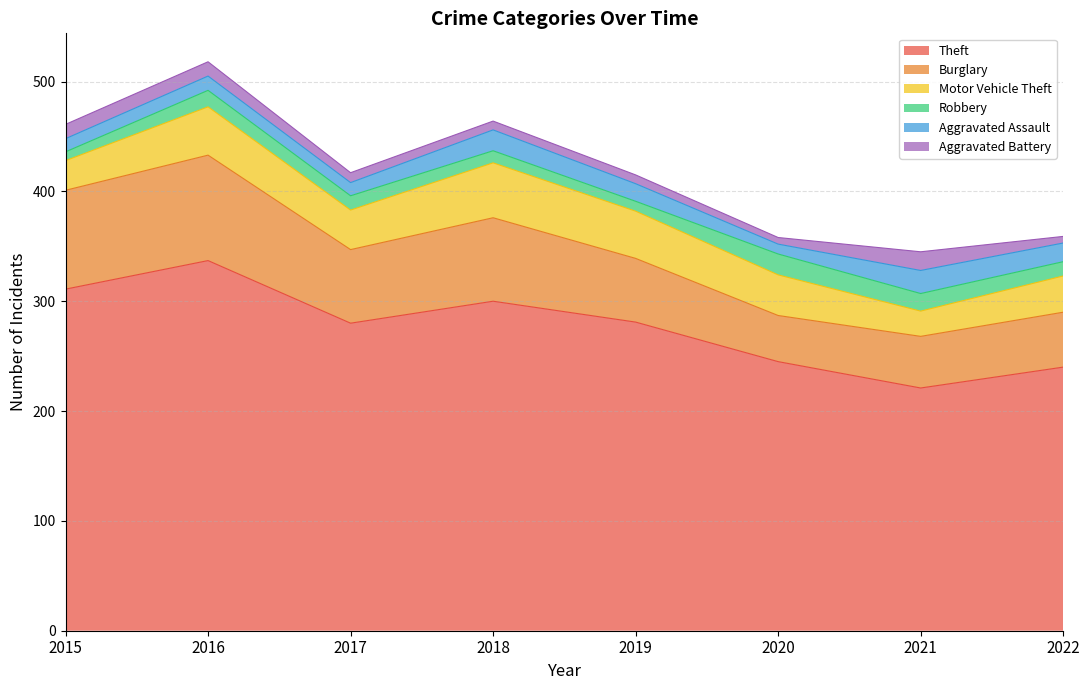

Rank the series at 2019 from highest to lowest value.

Theft, Burglary, Motor Vehicle Theft, Aggravated Assault, Robbery, Aggravated Battery